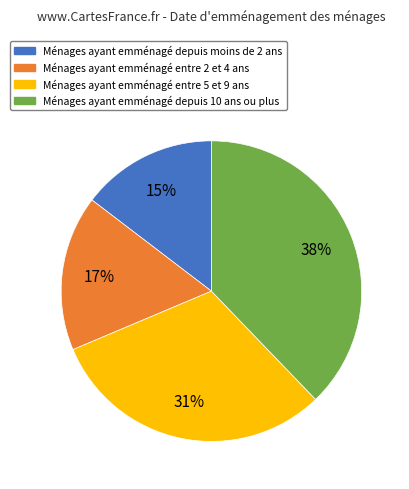

Count the number of slices in the pie.

4